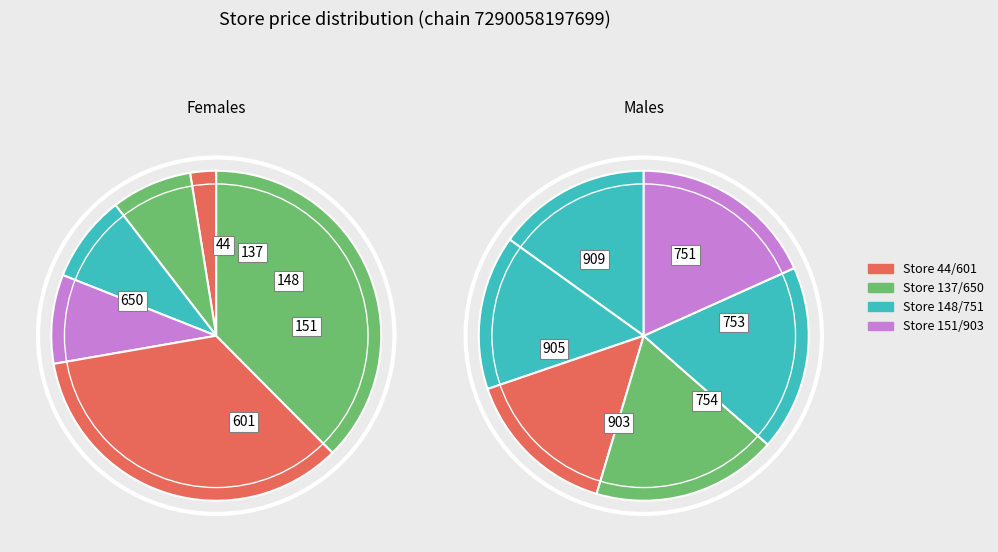

What is the smallest slice in the pie chart?

44